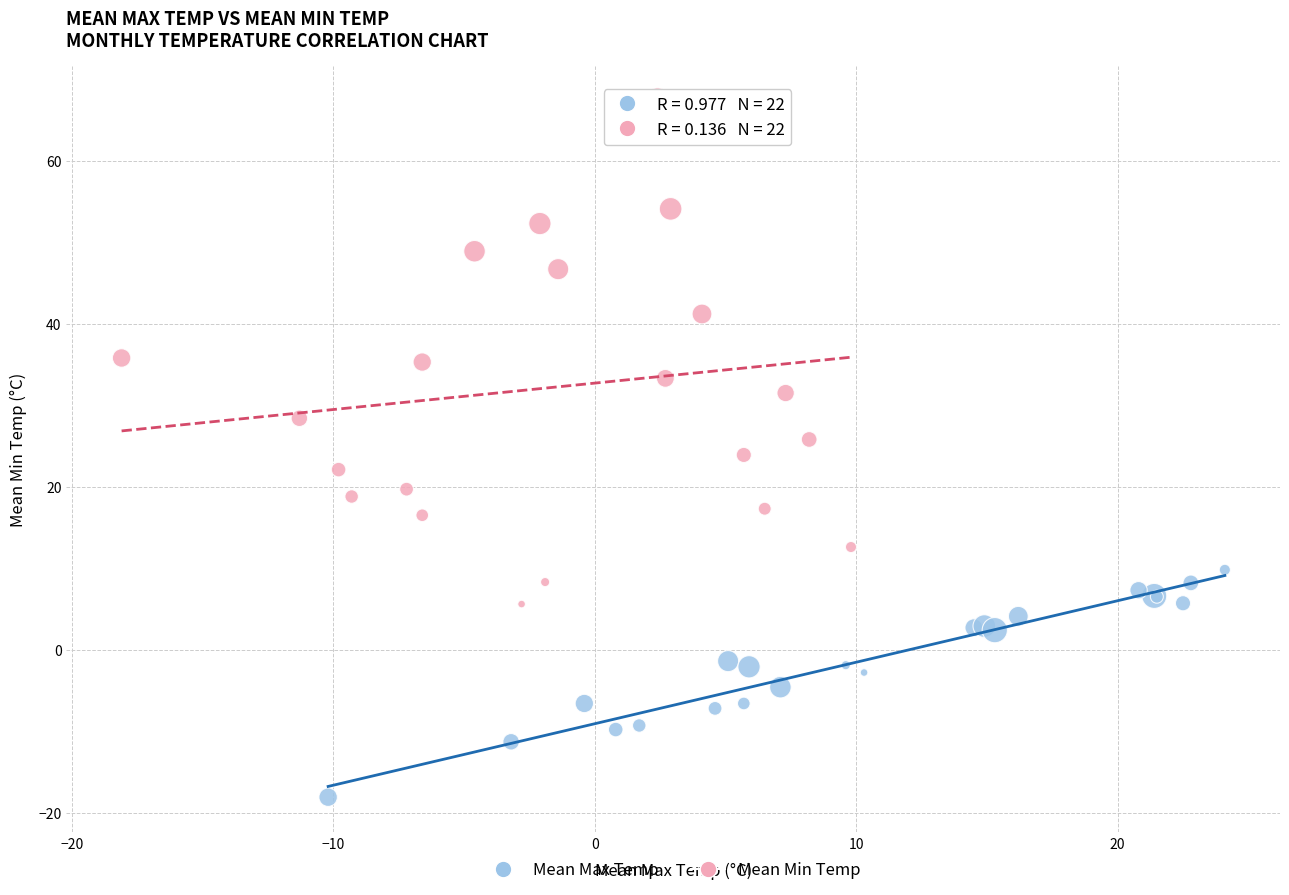

Which series reaches the maximum Y coordinate?

Mean Min Temp